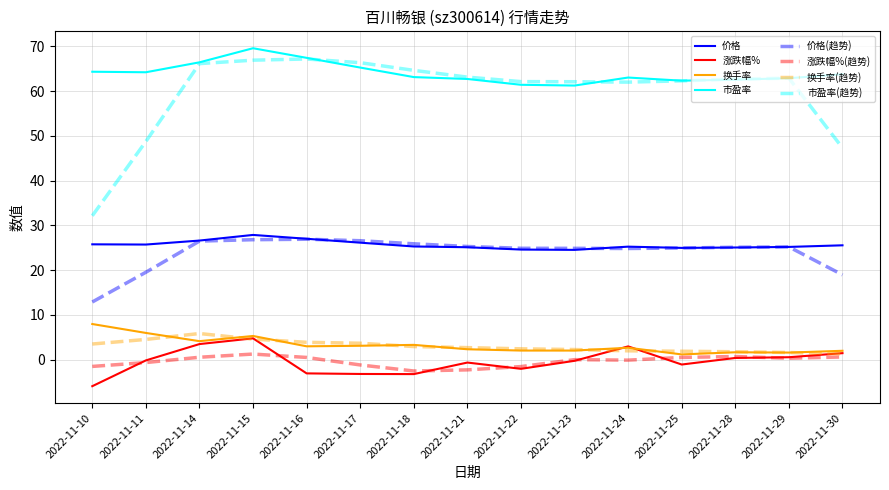

Which series has the largest total across all categories?

市盈率